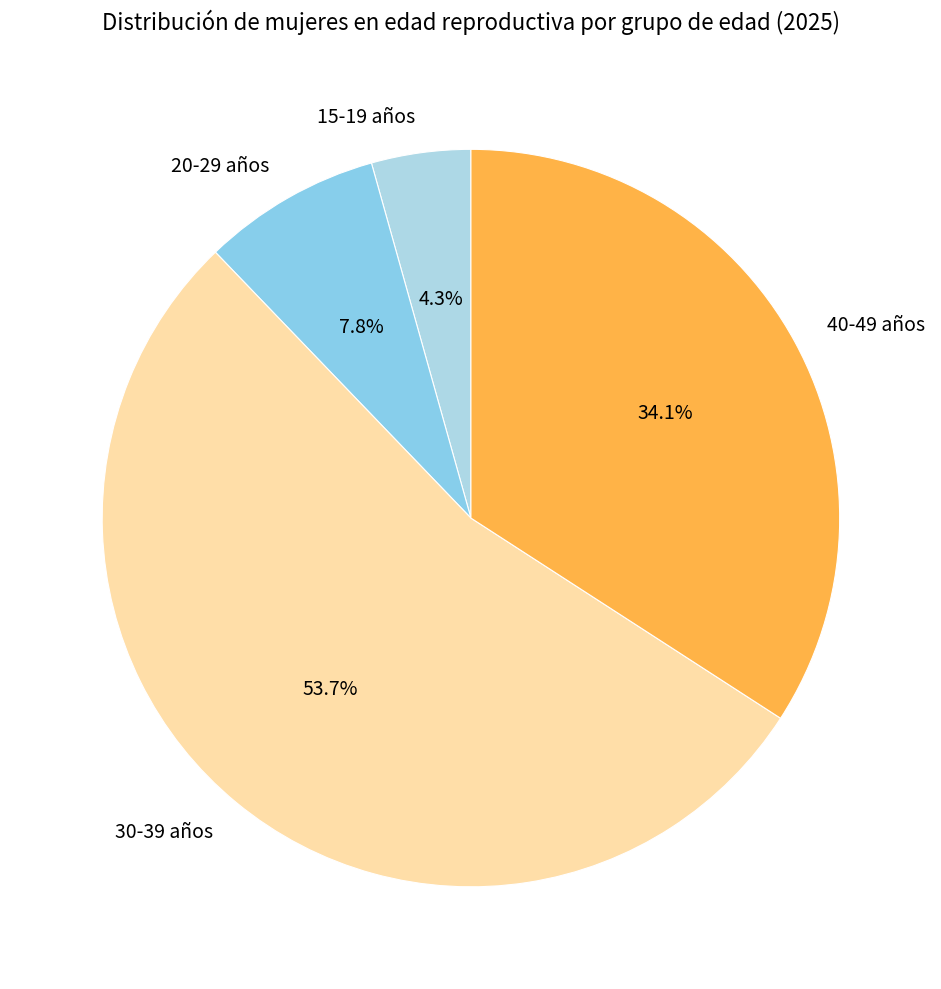

The 30-39 años slice represents 54% of the pie. True or false?

True